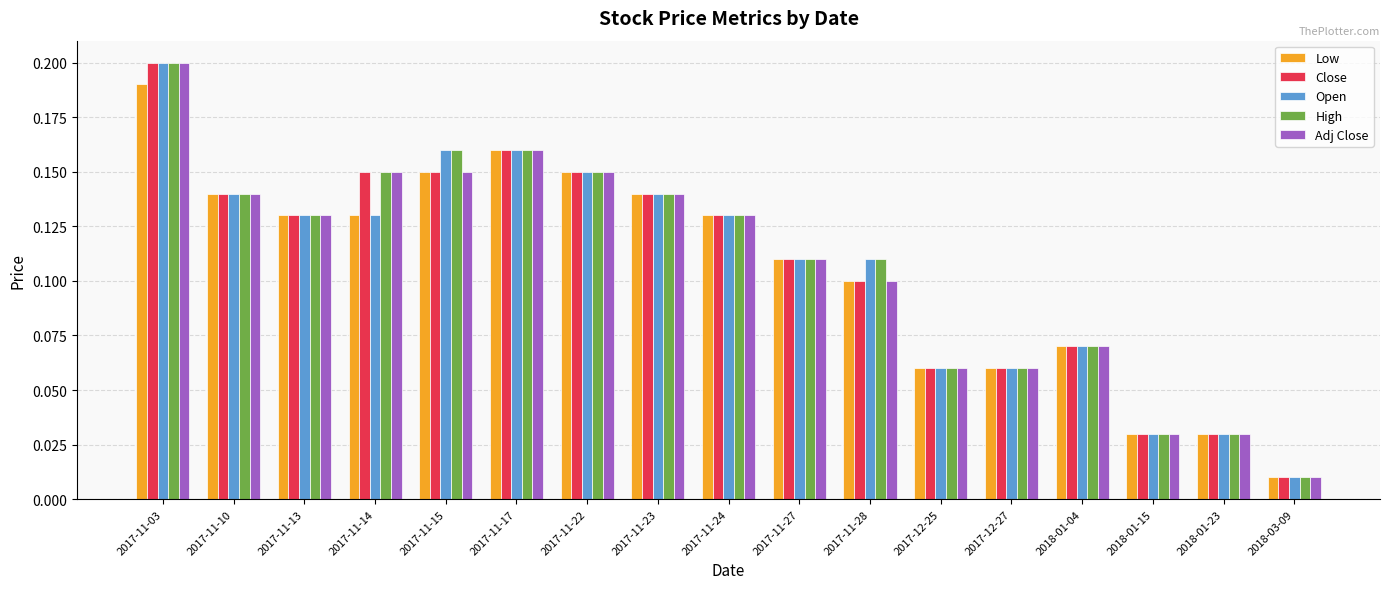

What is the label of the 6th bar from the left?

2017-11-17